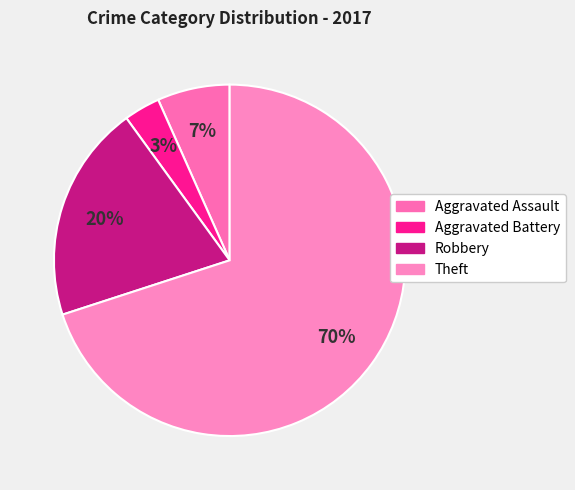

What percentage is the Aggravated Assault slice, to the nearest percent?

7%